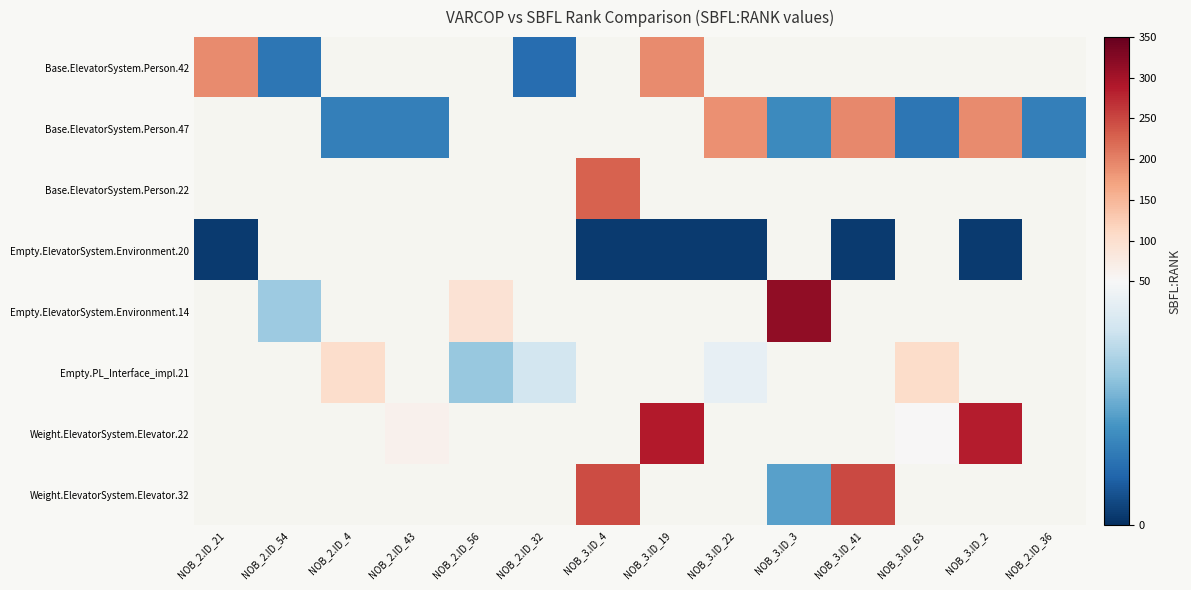

How many categories are shown in the chart?

14